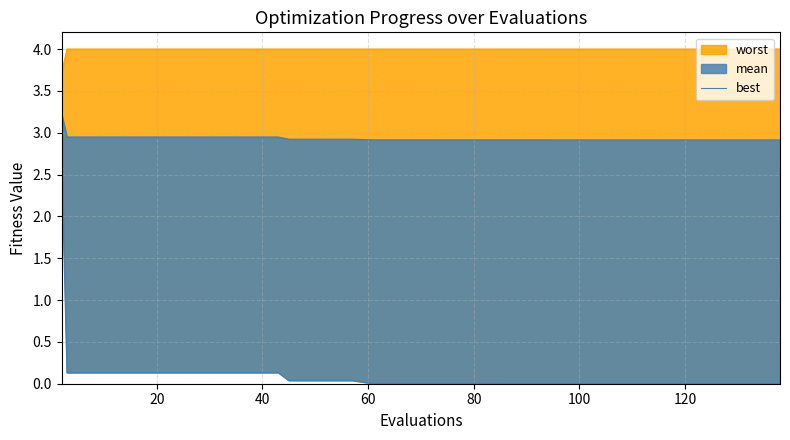

What is the label of the 3rd point from the left?

40